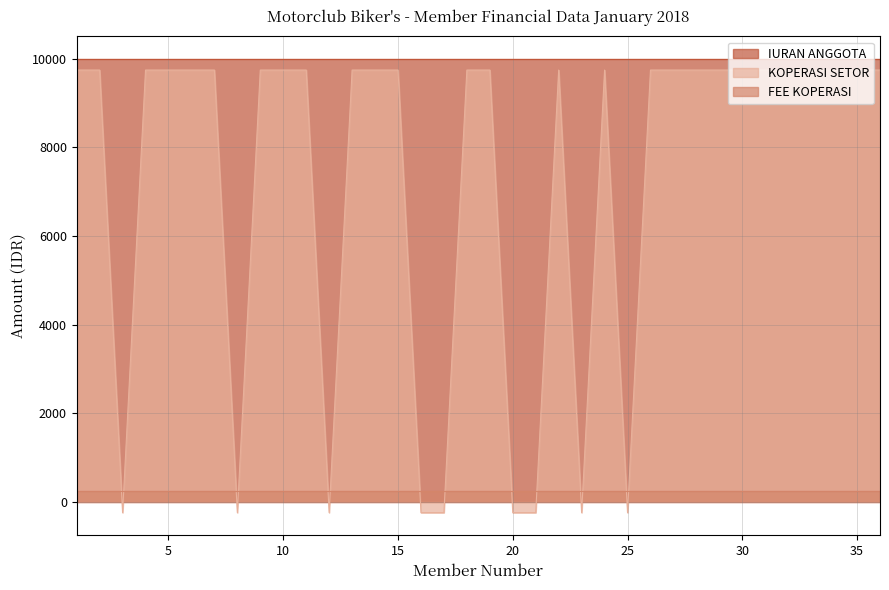

Reading right to left, list all the values displayed in this chart.

IURAN ANGGOTA: 36=10000	35=10000	34=10000	33=10000	32=10000	31=10000	30=10000	29=10000	28=10000	27=10000	26=10000	25=10000	24=10000	23=10000	22=10000	21=10000	20=10000	19=10000	18=10000	17=10000	16=10000	15=10000	14=10000	13=10000	12=10000	11=10000	10=10000	9=10000	8=10000	7=10000	6=10000	5=10000	4=10000	3=10000	2=10000	1=10000
FEE KOPERASI: 36=250	35=250	34=250	33=250	32=250	31=250	30=250	29=250	28=250	27=250	26=250	25=250	24=250	23=250	22=250	21=250	20=250	19=250	18=250	17=250	16=250	15=250	14=250	13=250	12=250	11=250	10=250	9=250	8=250	7=250	6=250	5=250	4=250	3=250	2=250	1=250
KOPERASI SETOR: 36=9750	35=9750	34=9750	33=9750	32=9750	31=9750	30=9750	29=9750	28=9750	27=9750	26=9750	25=-250	24=9750	23=-250	22=9750	21=-250	20=-250	19=9750	18=9750	17=-250	16=-250	15=9750	14=9750	13=9750	12=-250	11=9750	10=9750	9=9750	8=-250	7=9750	6=9750	5=9750	4=9750	3=-250	2=9750	1=9750